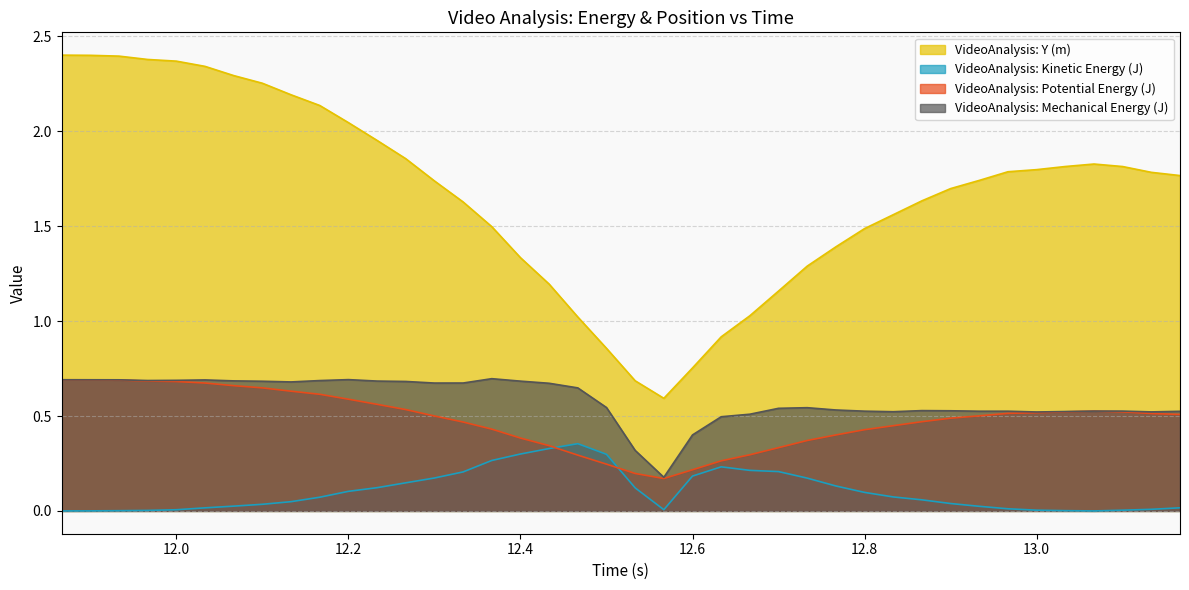

Is it true that VideoAnalysis: Kinetic Energy (J) equals 0.1 at 12.53333333?

True